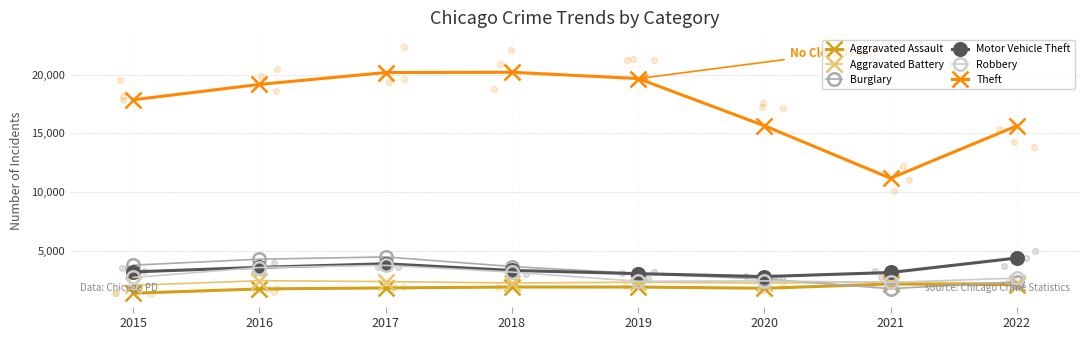

What are all the series names shown in the legend?

Aggravated Assault, Aggravated Battery, Burglary, Motor Vehicle Theft, Robbery, Theft